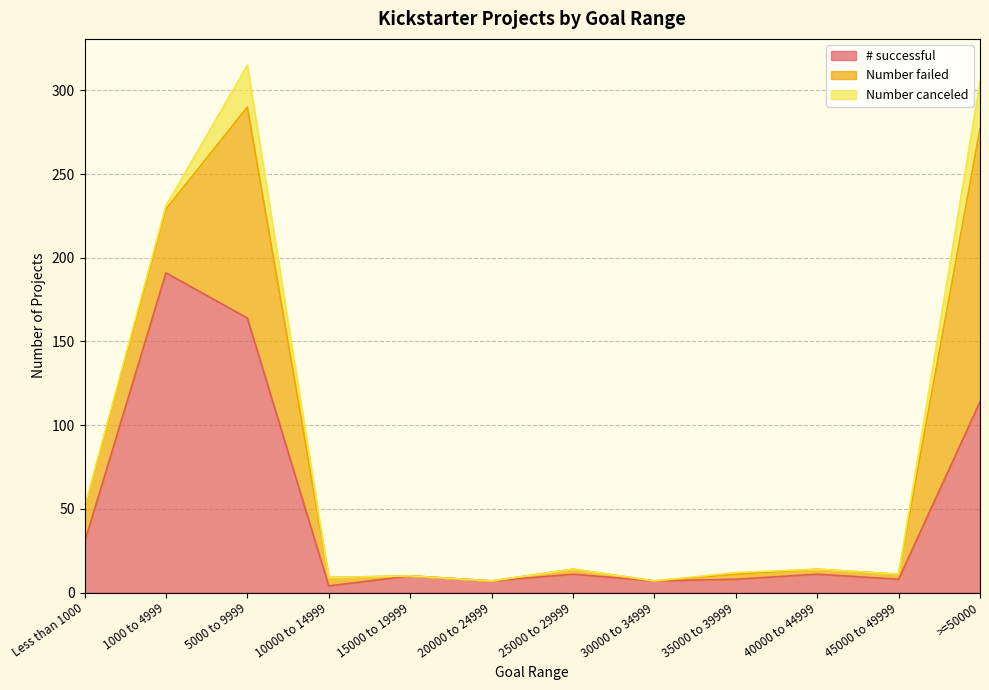

Which series has the largest total across all categories?

# successful